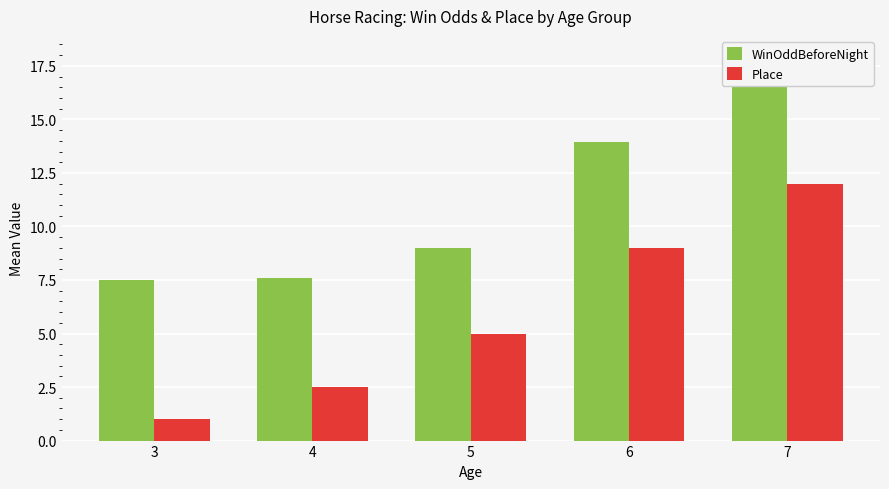

True or false: WinOddBeforeNight has a value of 24.4 at 6.

False